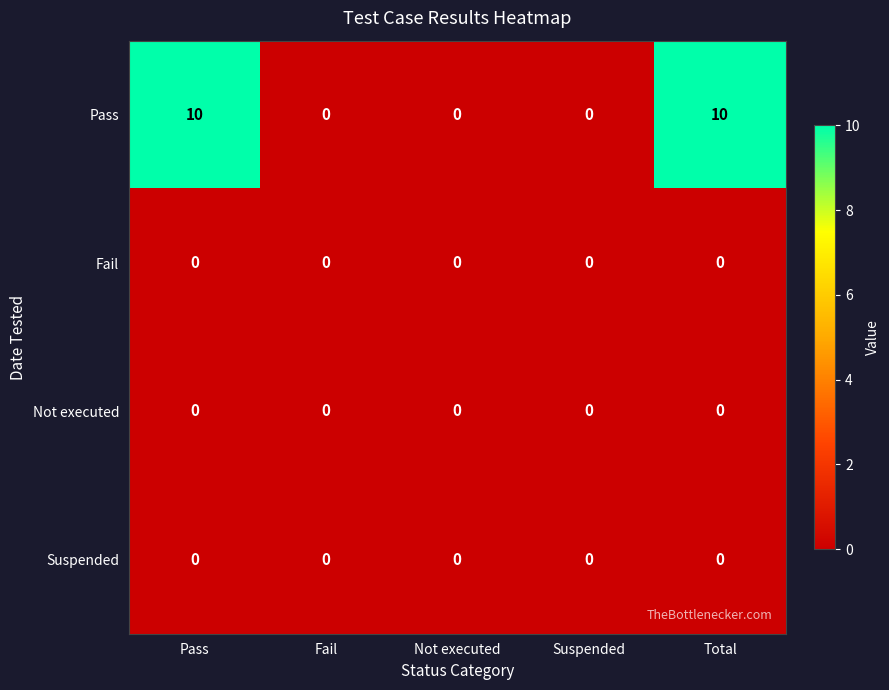

Which series has the largest total across all categories?

Pass